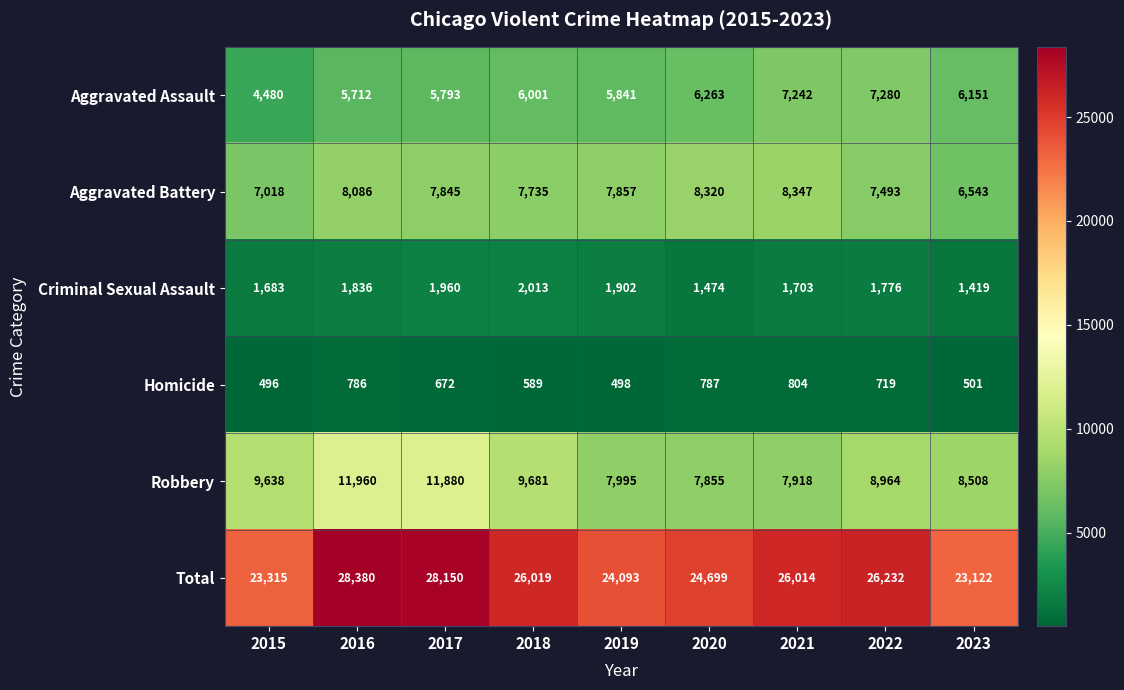

Which series has the largest range (max minus min)?

Total